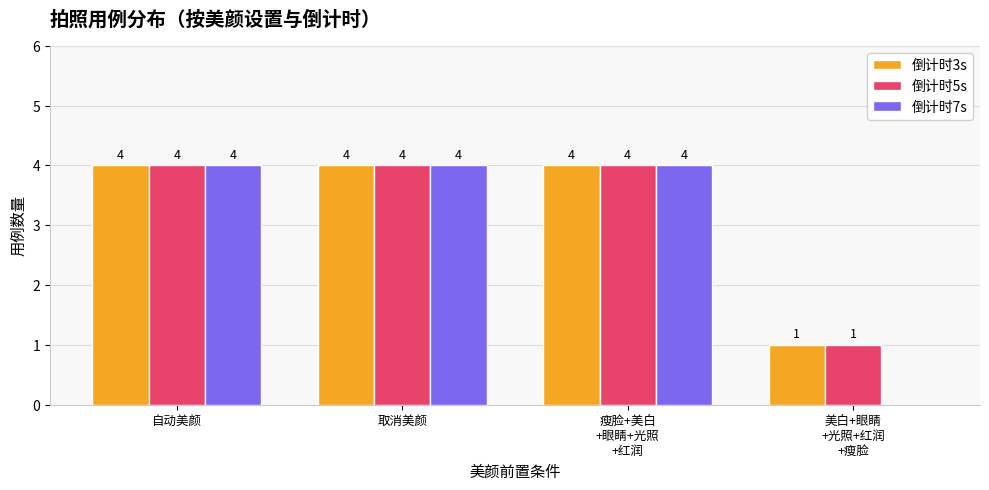

What is the maximum value shown in the chart?

4